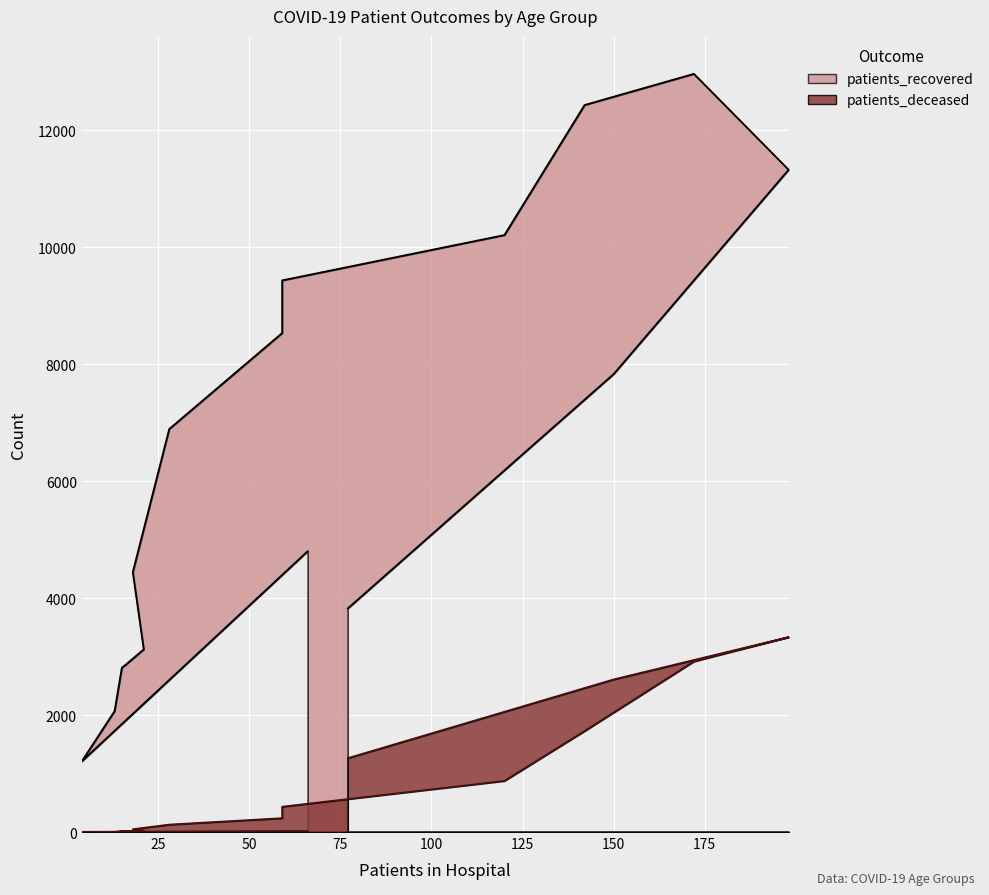

The value of patients_deceased at 150 is 2611. True or false?

True